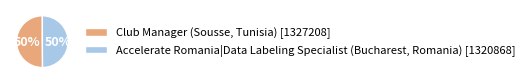

The Accelerate Romania|Data Labeling Specialist (Bucharest, Romania) [1320868] slice represents 50% of the pie. True or false?

True